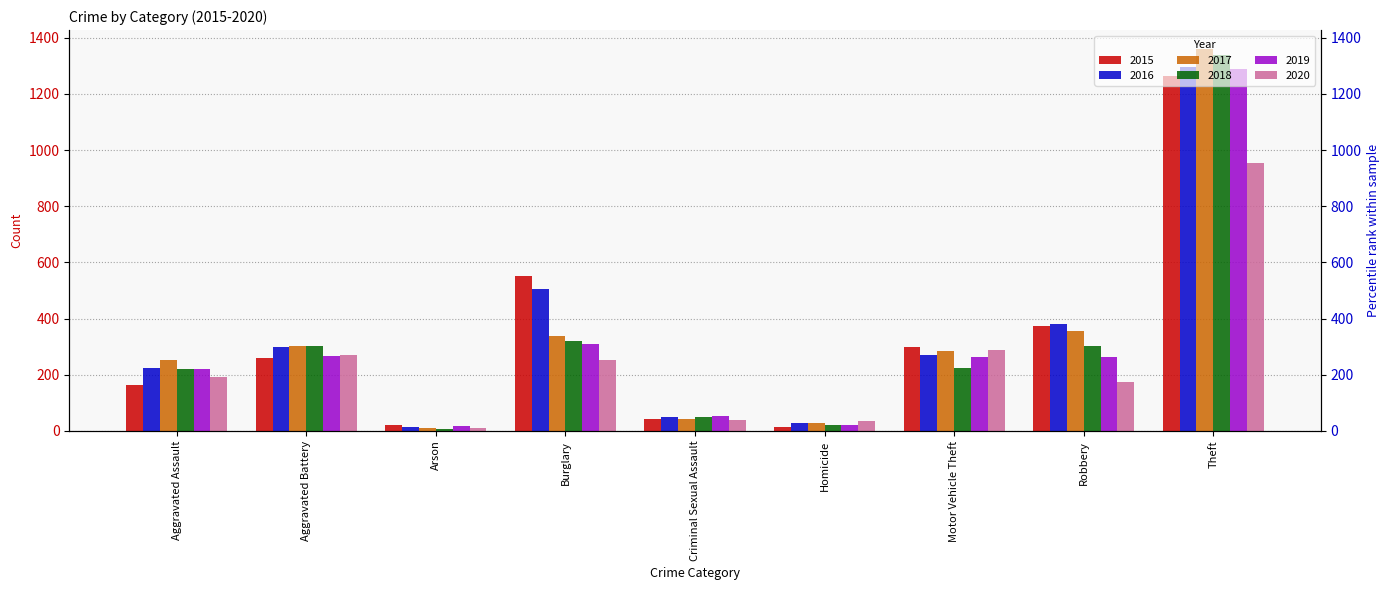

Between Aggravated Battery and Burglary, which is larger?

Burglary